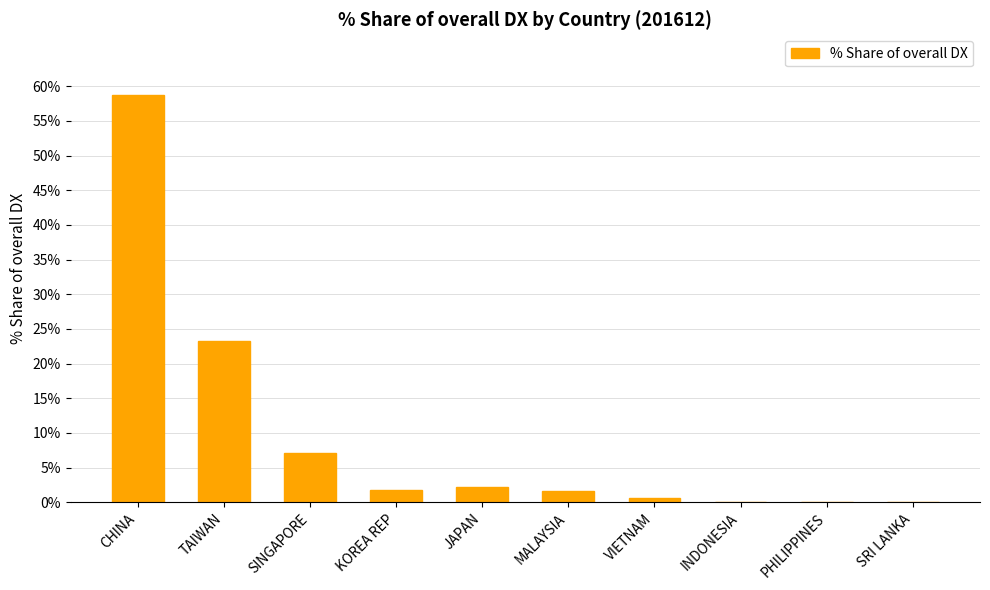

What is the approximate value at KOREA REP?

1.7